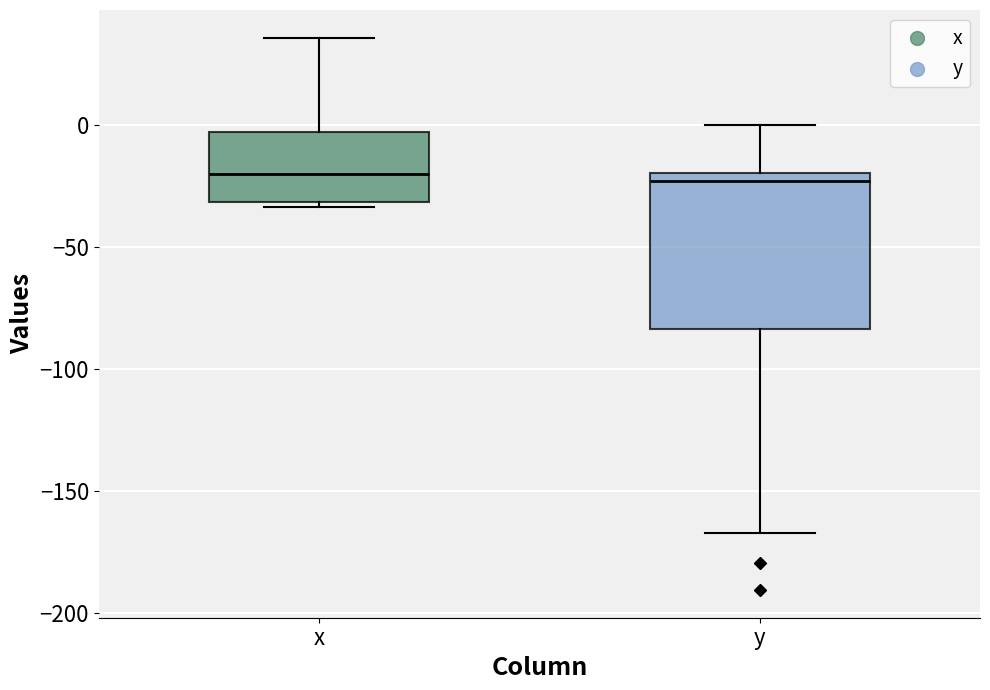

Where does the upper whisker of the box for x end on the y-axis? The values are not printed on the chart, so give them approximately, as read against the axis.

35